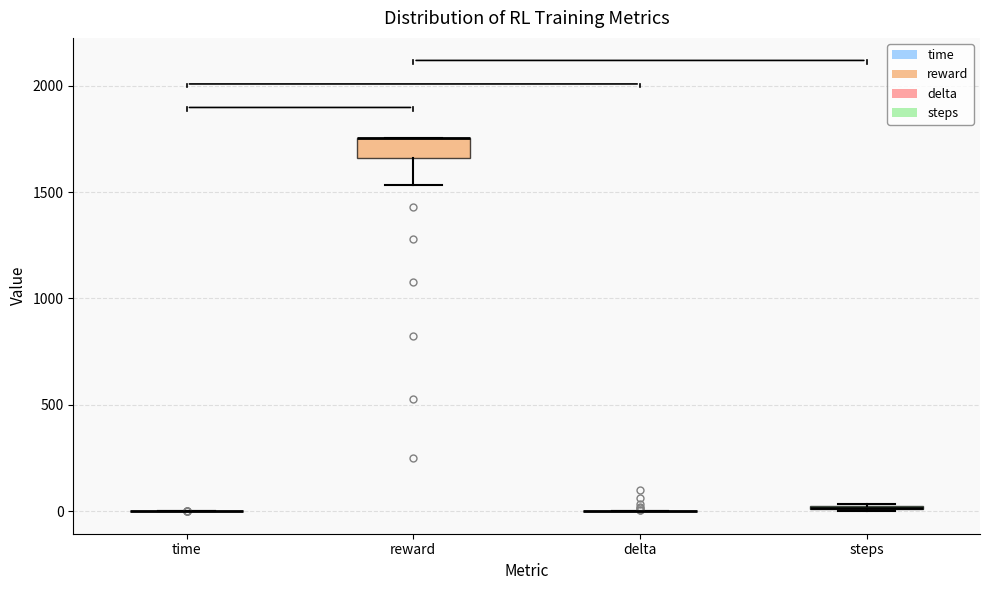

Which box is the tallest, from its lower edge to its upper edge?

reward